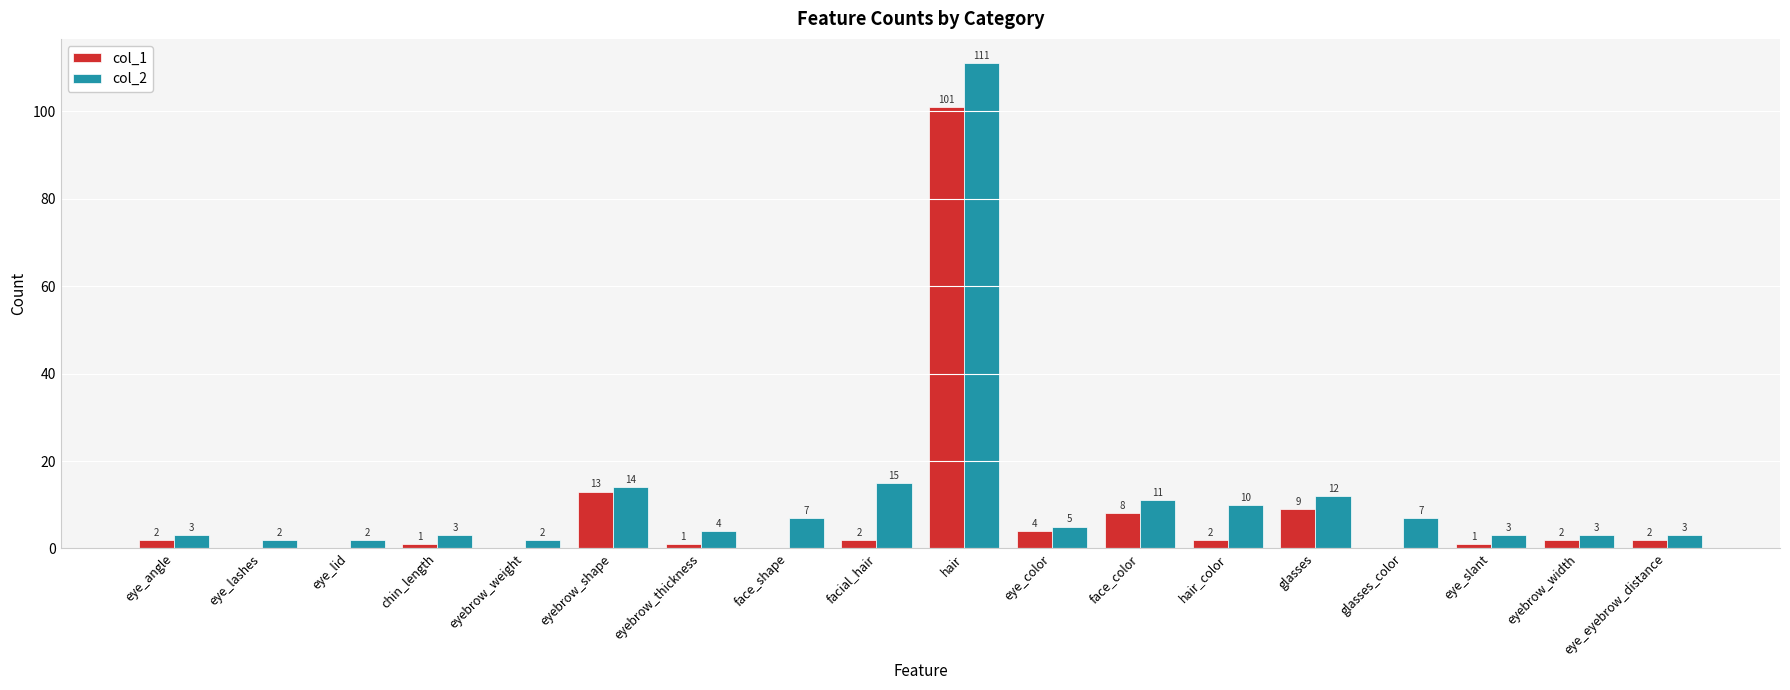

What value does the col_2 series have at eye_angle?

3